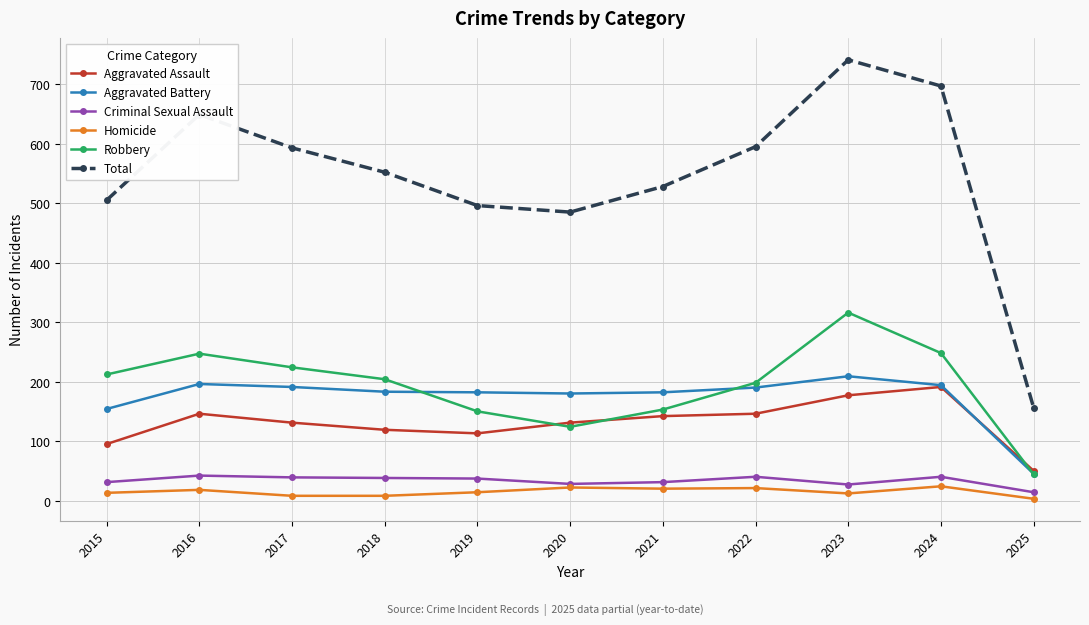

True or false: Aggravated Assault has more than 1 interior local peaks.

True